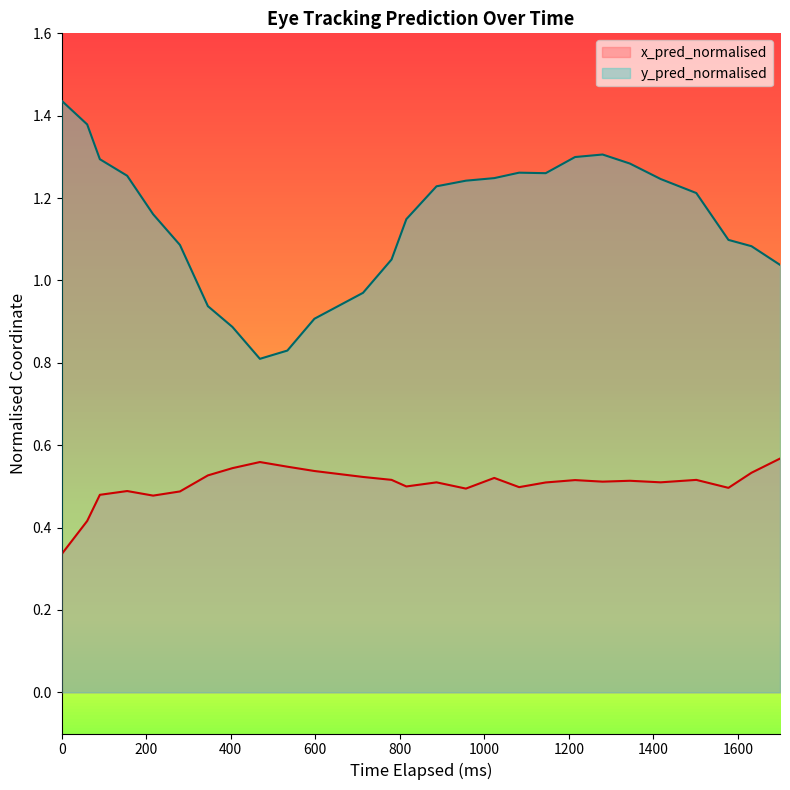

What is the value of the x_pred_normalised point at the 16th from the left?

0.5